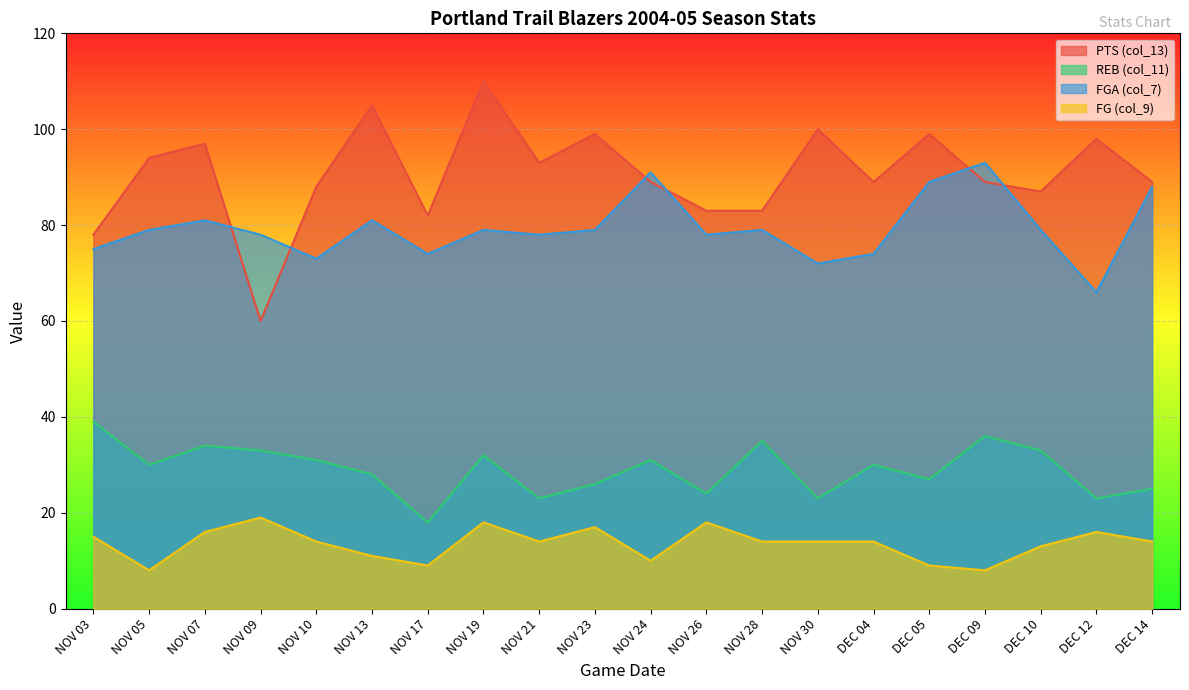

What is the value of the REB (col_11) point at the 14th from the left?

23